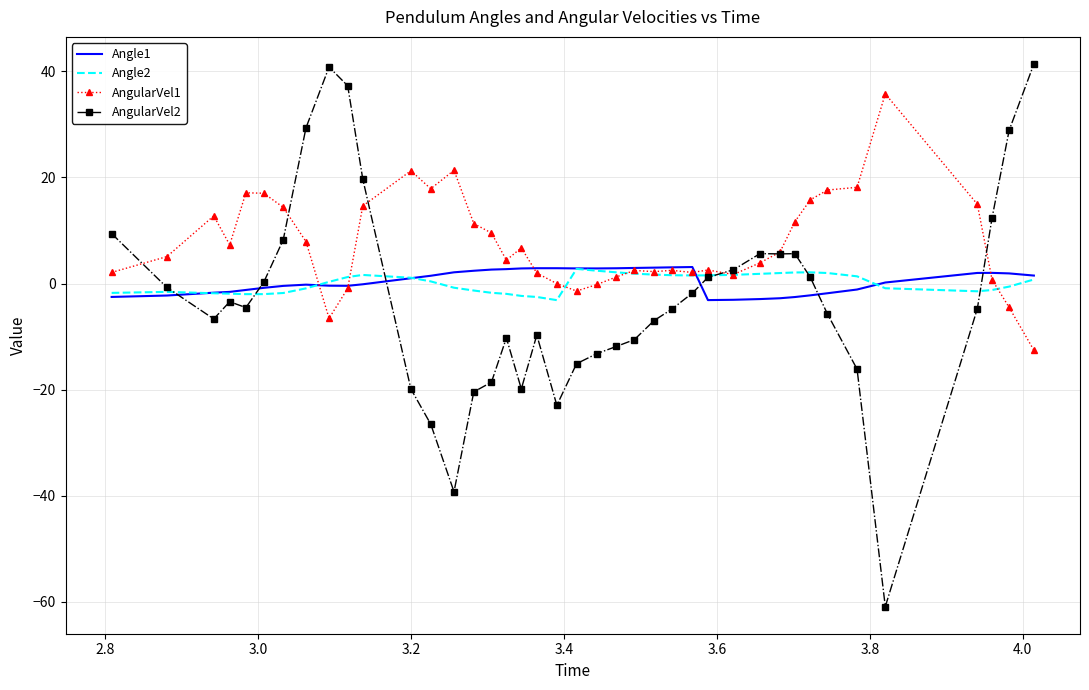

Which series has the widest spread of values?

AngularVel2